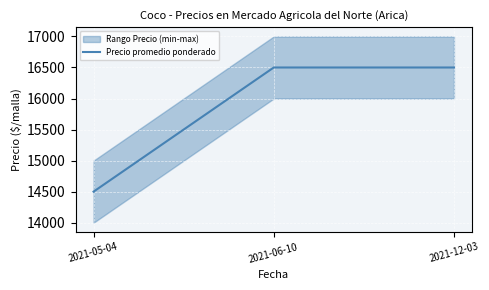

The chart shows a value of 9103 at 2021-05-04. True or false?

False